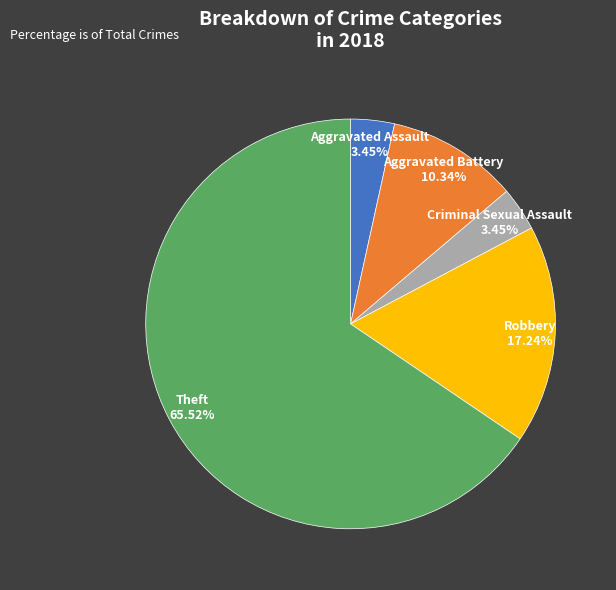

What percentage is the Theft slice, to the nearest percent?

66%